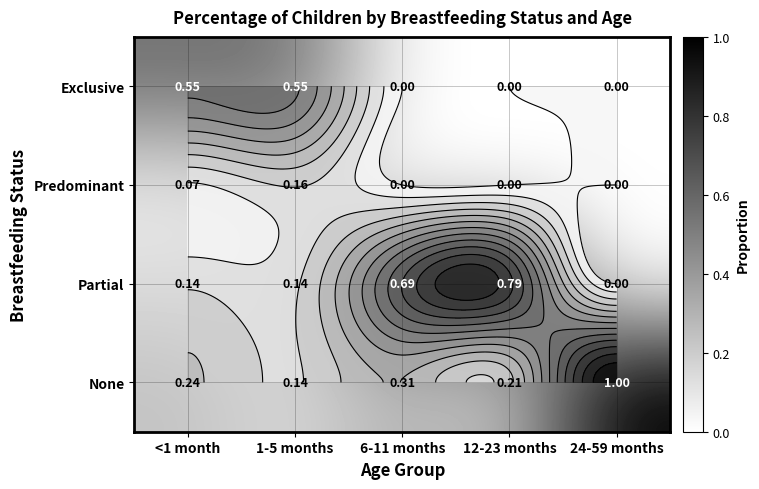

What is the maximum value shown in the chart?

1.0